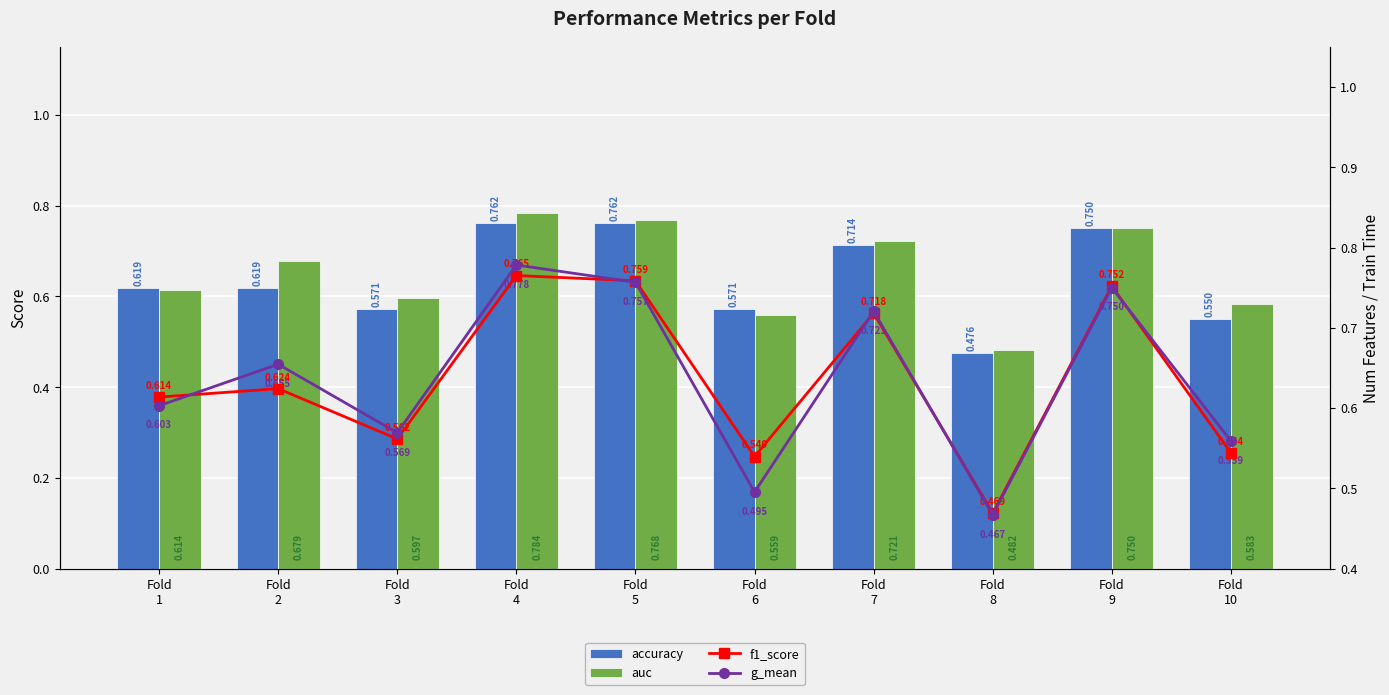

How many data points does each series have?

10